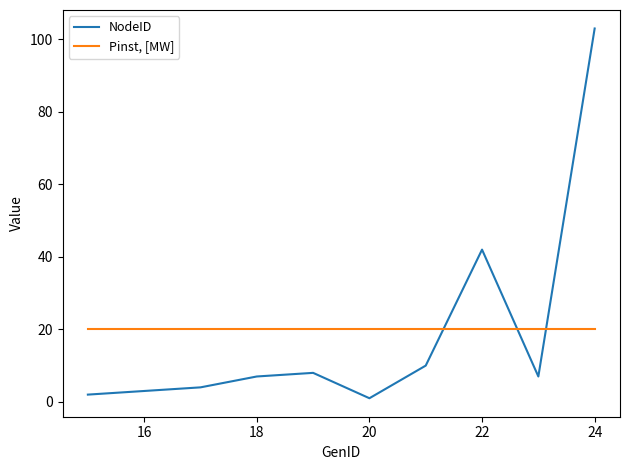

Rank the series by their average value, from highest to lowest.

Pinst, [MW], NodeID